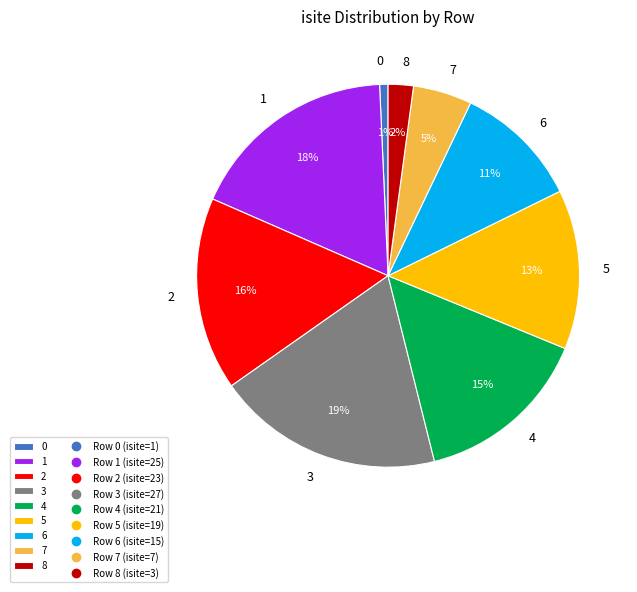

The 6 slice represents 21% of the pie. True or false?

False